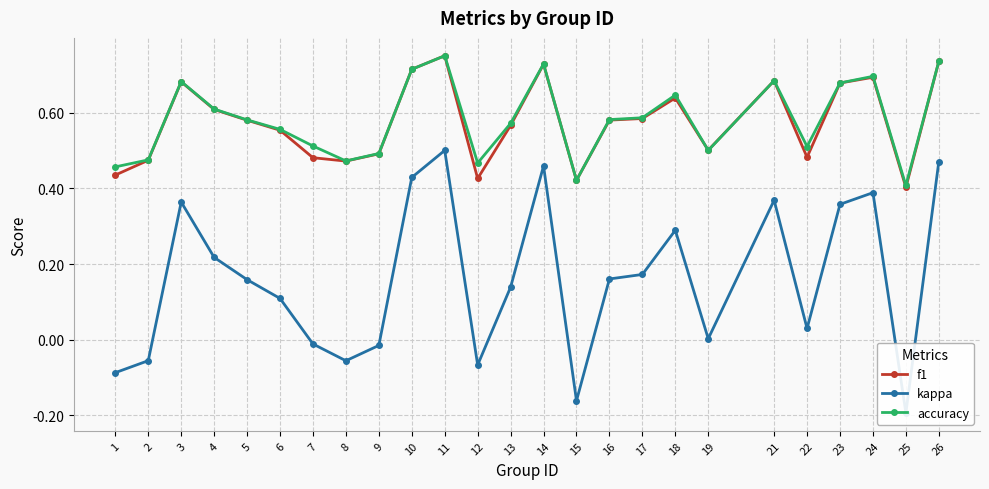

What is the average value of the kappa series?

0.2